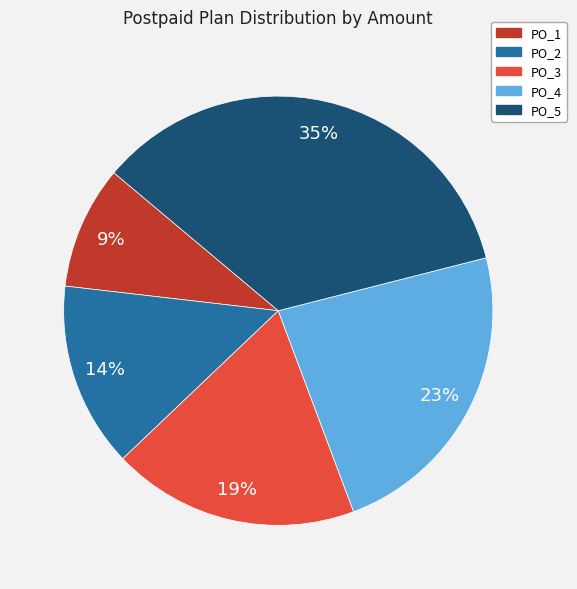

What percentage is the PO_4 slice, to the nearest percent?

23%